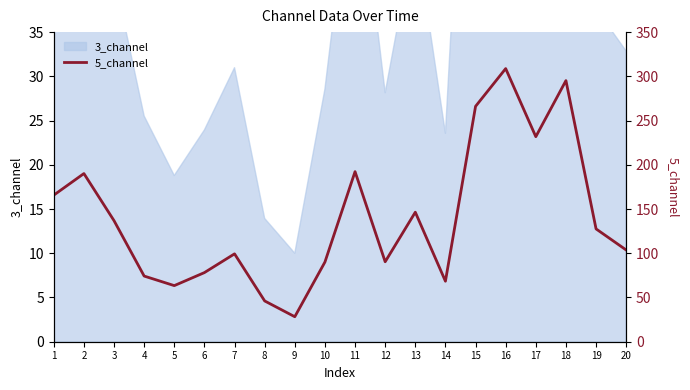

Reading right to left, transcribe all the data shown in this chart.

103.7	127.5	295.2	231.8	308.8	266.1	68.4	146.4	90.4	192.3	90.1	28.3	46.1	99.3	78.1	63.4	74.2	136.8	190.1	165.7